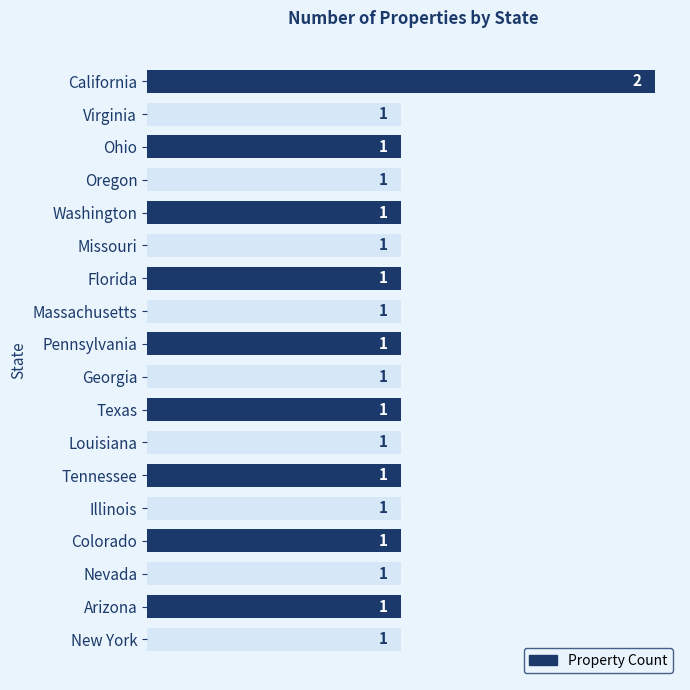

What is the value of the 12th bar from the top?

1